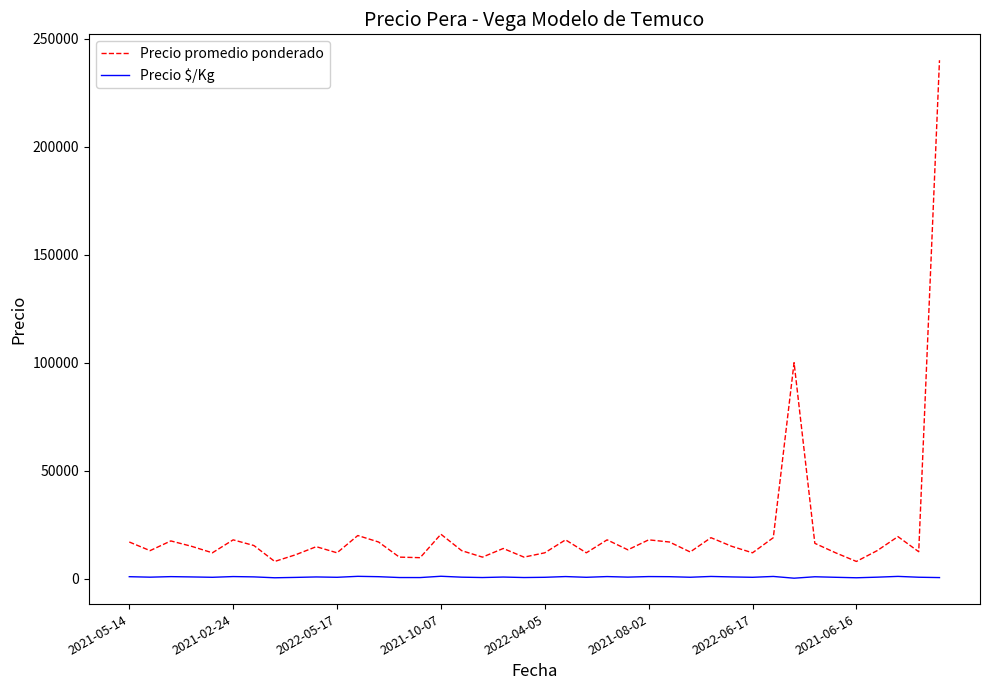

True or false: Precio promedio ponderado and Precio $/Kg intersect in this chart.

False